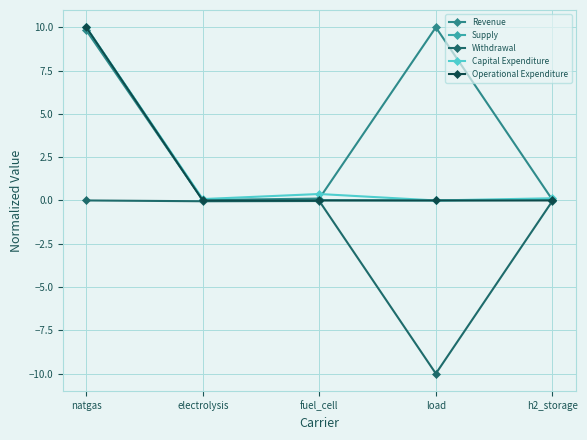

Which series changed the most between natgas and h2_storage?

Operational Expenditure